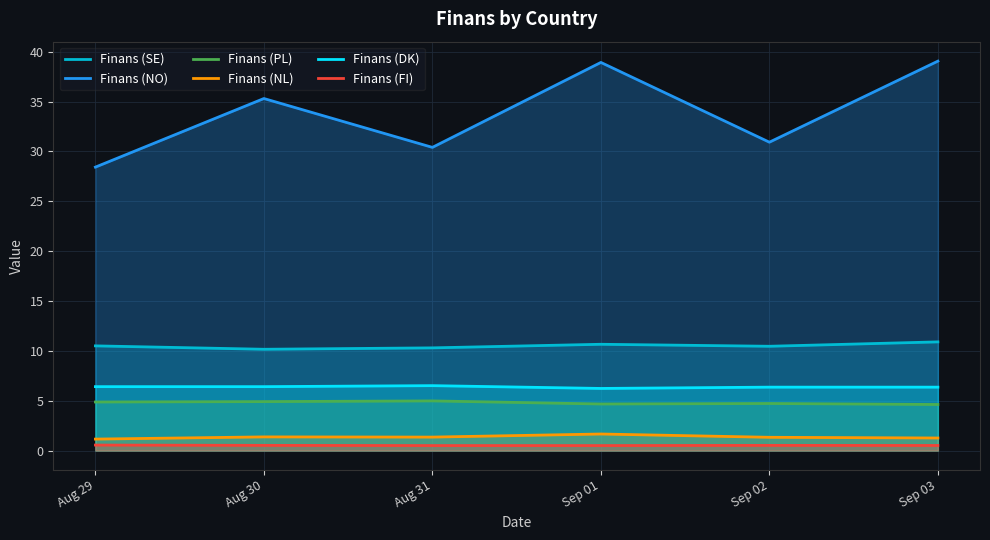

List the series in order of their peak value, lowest first.

Finans (FI), Finans (NL), Finans (PL), Finans (DK), Finans (SE), Finans (NO)